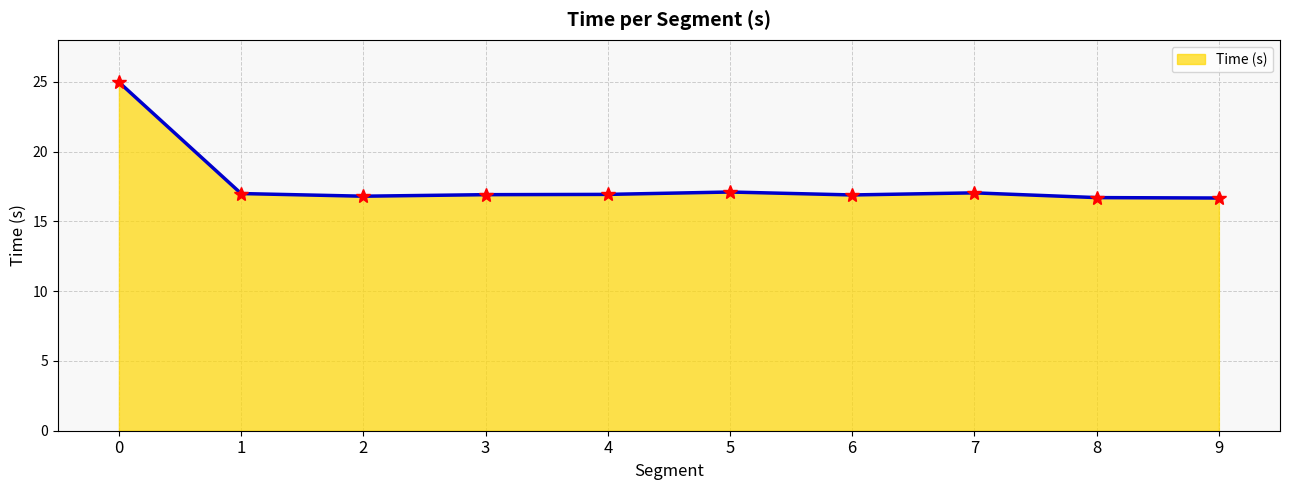

What value does the data have at 6?

16.9